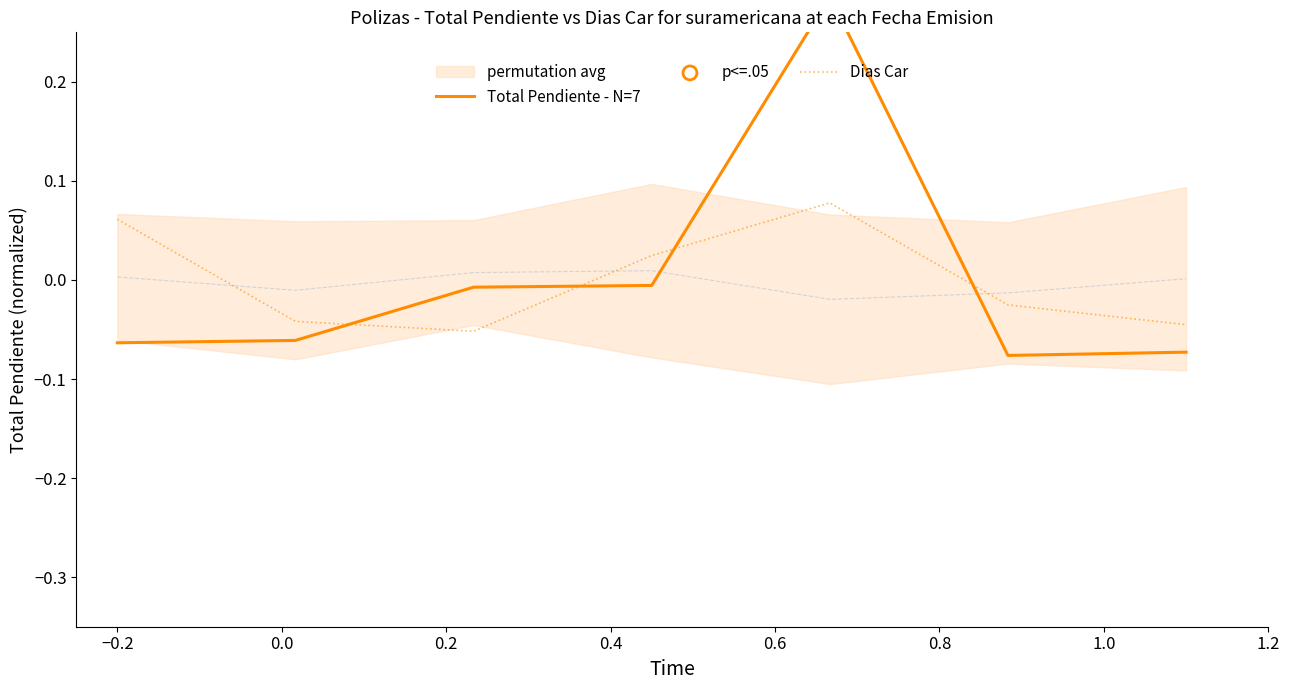

Which series reaches the minimum Y coordinate?

Total Pendiente - N=7